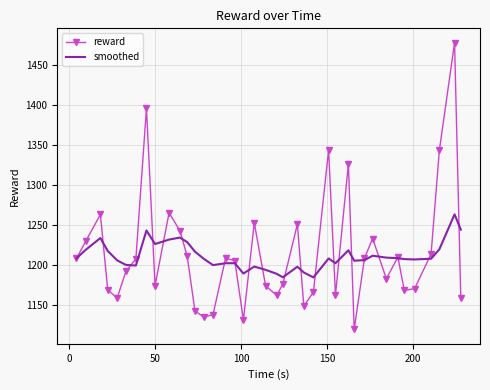

True or false: smoothed has more than 0 points higher than both neighbors.

True